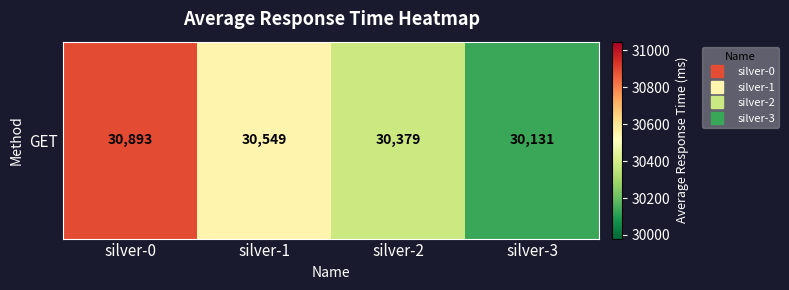

What is the smallest value displayed?

30131